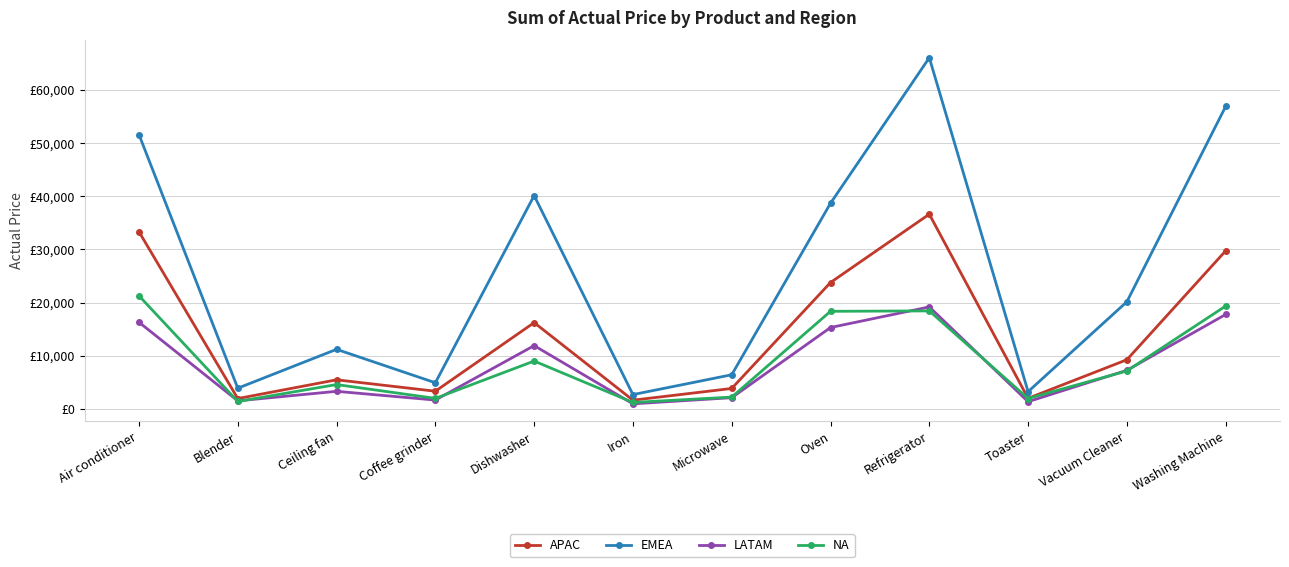

True or false: APAC and LATAM cross at least once.

False